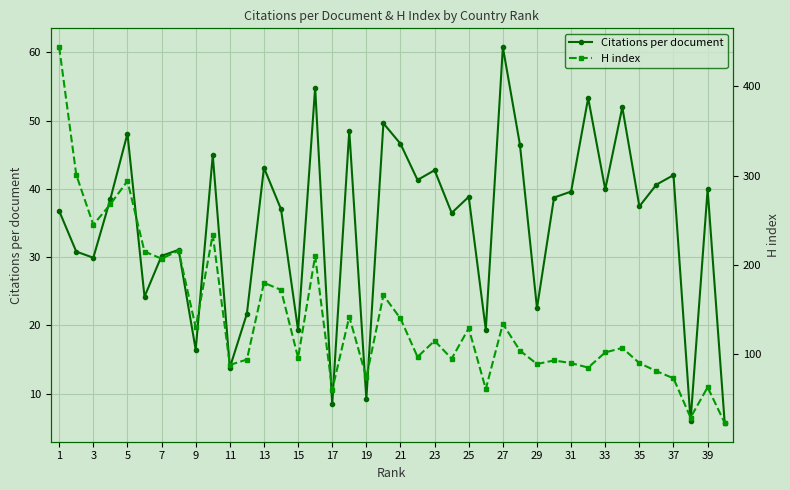

Is it true that Citations per document equals 48.7 at 35?

False